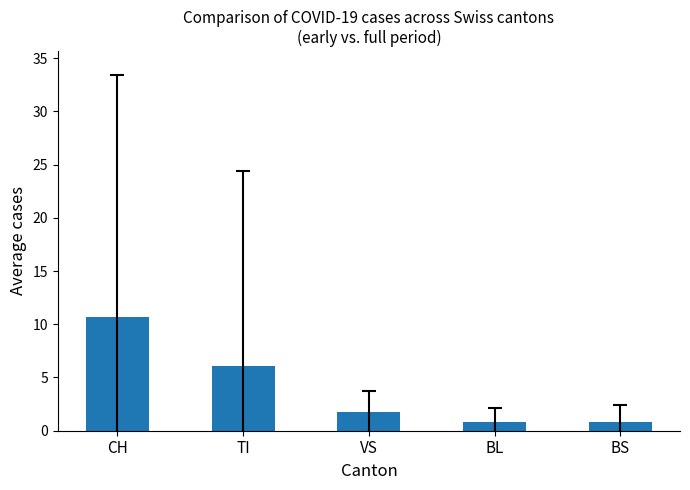

Where is the data nearest to the value 5?

TI